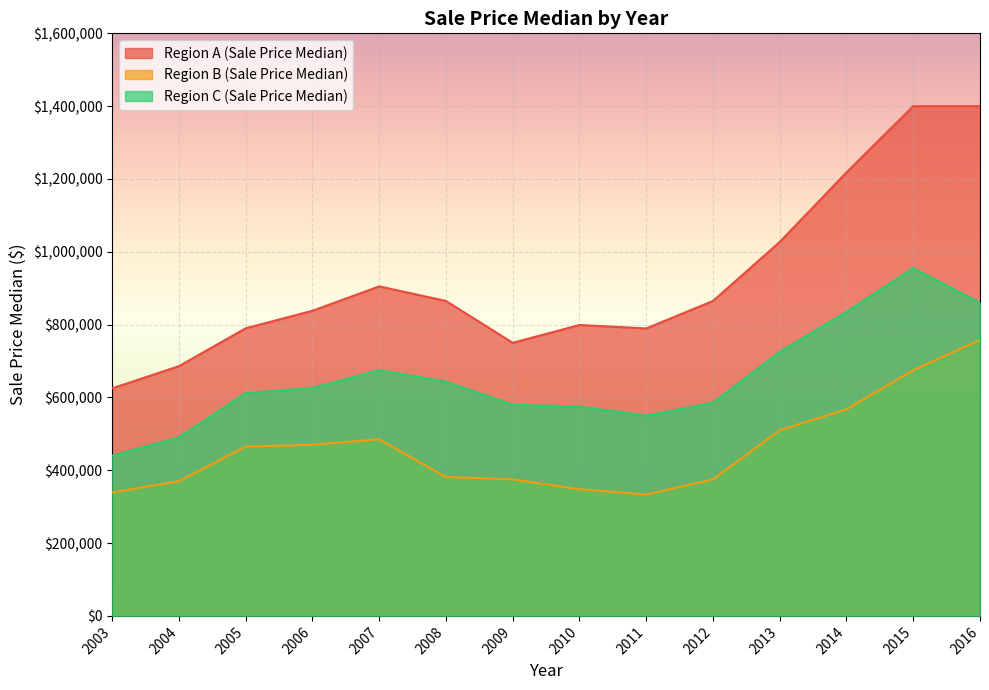

What is the average value of the Region A (Sale Price Median) series?

925528